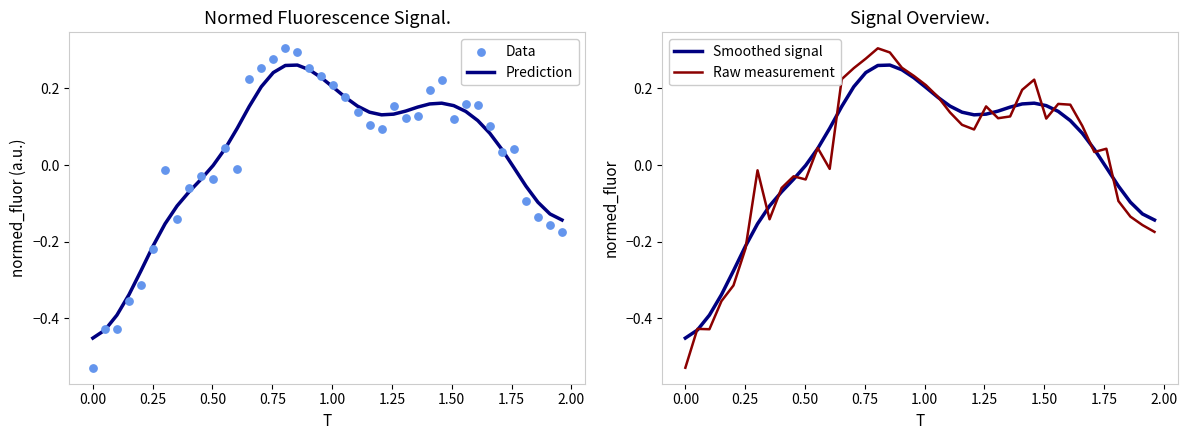

At how many categories does at least one series exceed 0?

25